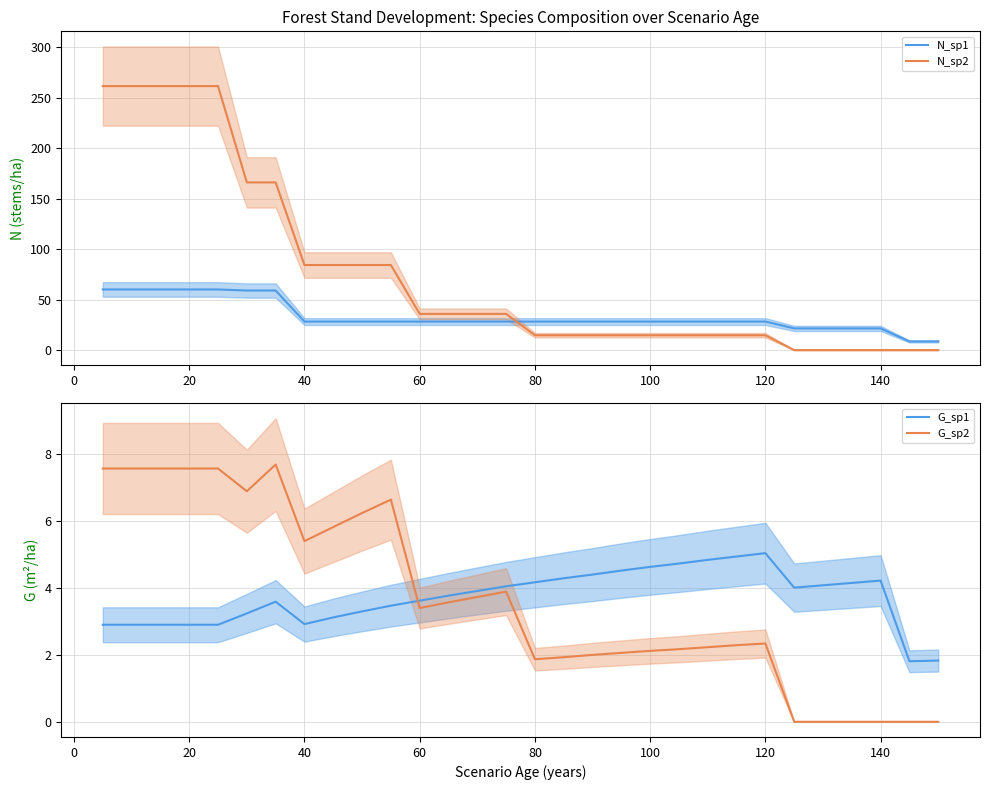

True or false: N_sp2 and G_sp1 cross at least once.

True